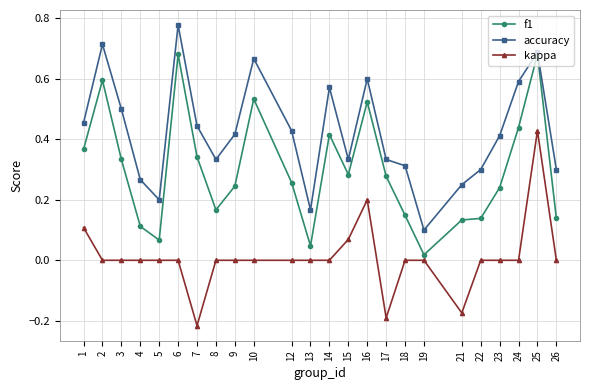

Which category has the highest value across all series?

6